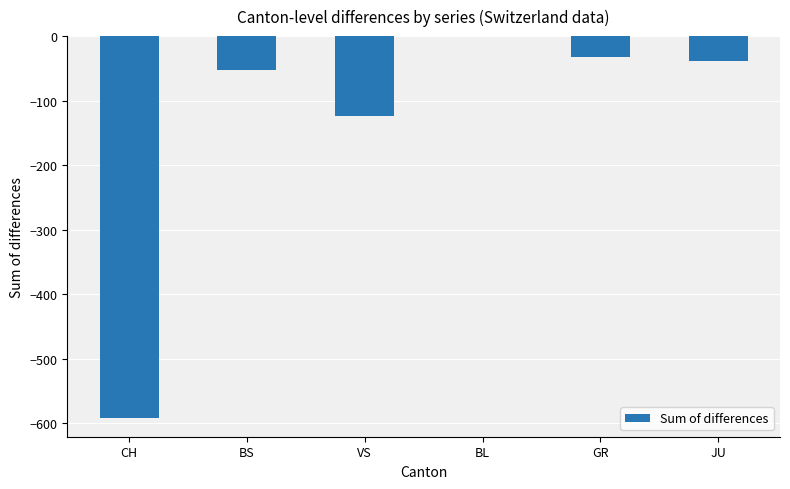

Reading right to left, what are all the values shown in this chart?

JU=-39	GR=-32	BL=0	VS=-123	BS=-53	CH=-591